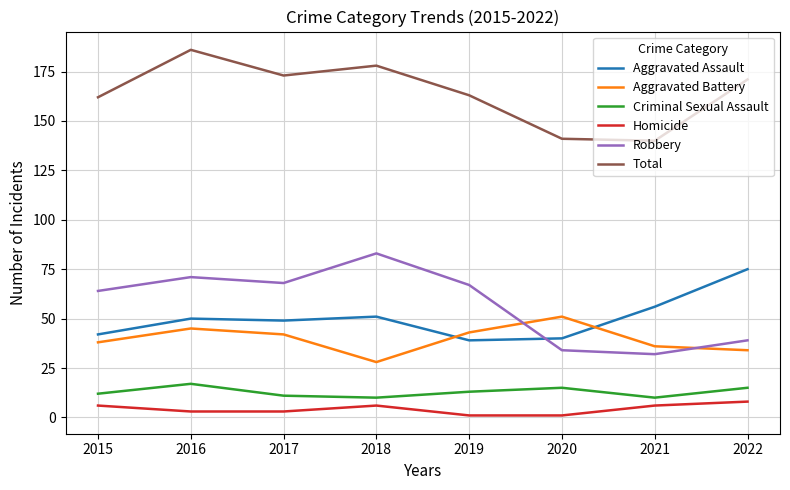

How many interior local peaks does the Homicide series have?

1